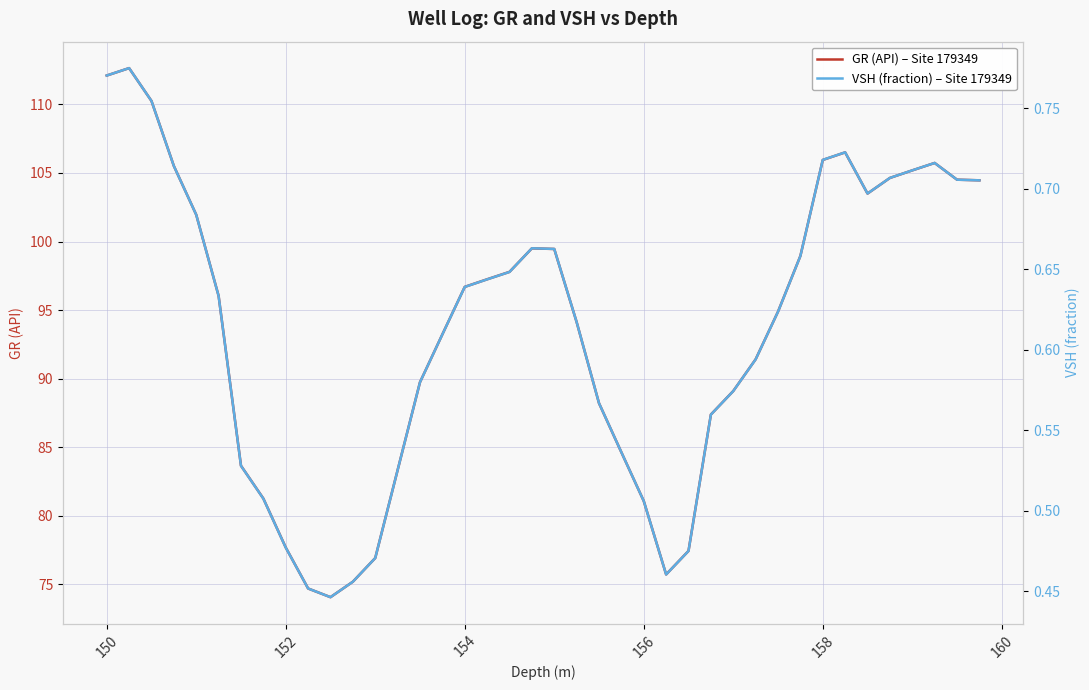

What is the maximum value shown in the chart?

112.6